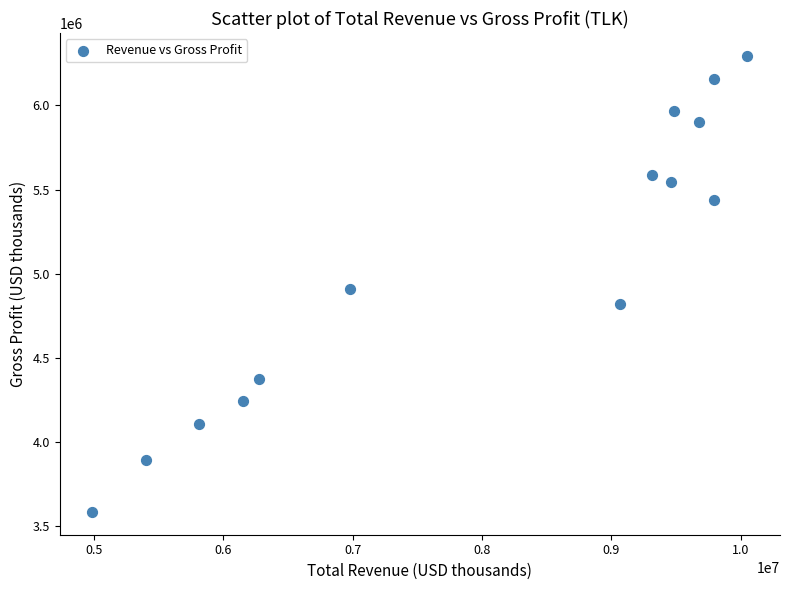

What is the range of Y values (max minus min)?

2708600